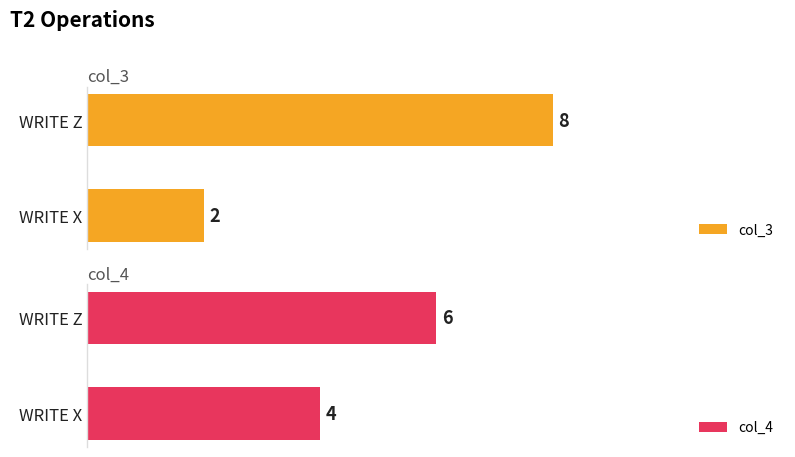

Is it true that col_4 equals 6 at WRITE Z?

True